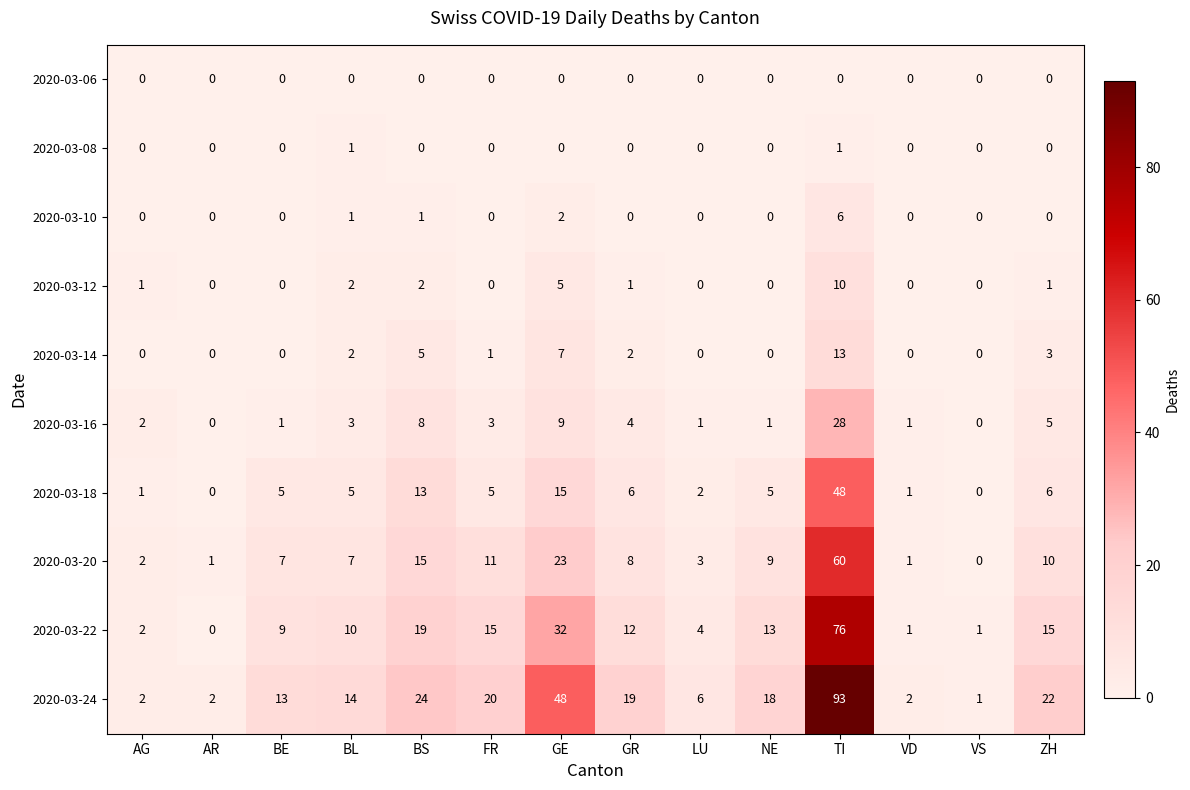

At which category is the sum across all series the highest?

TI